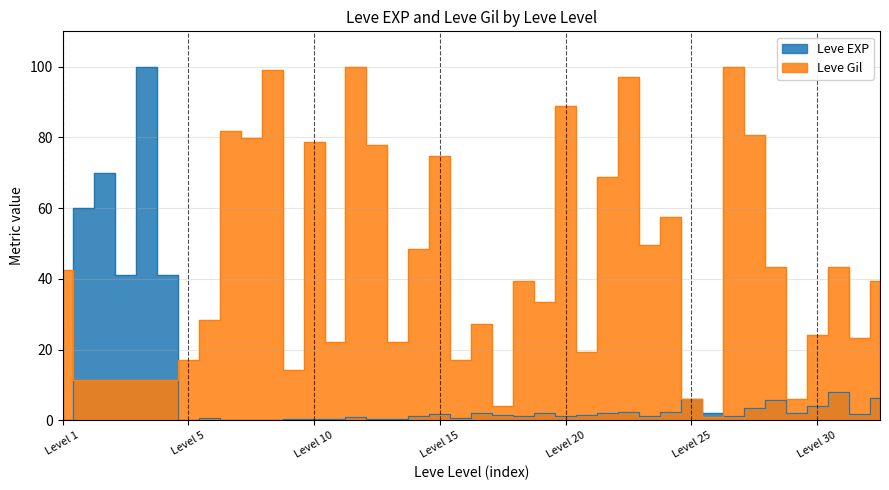

Is the value of Leve Gil at 15 greater than the value of Leve EXP at 10?

Yes